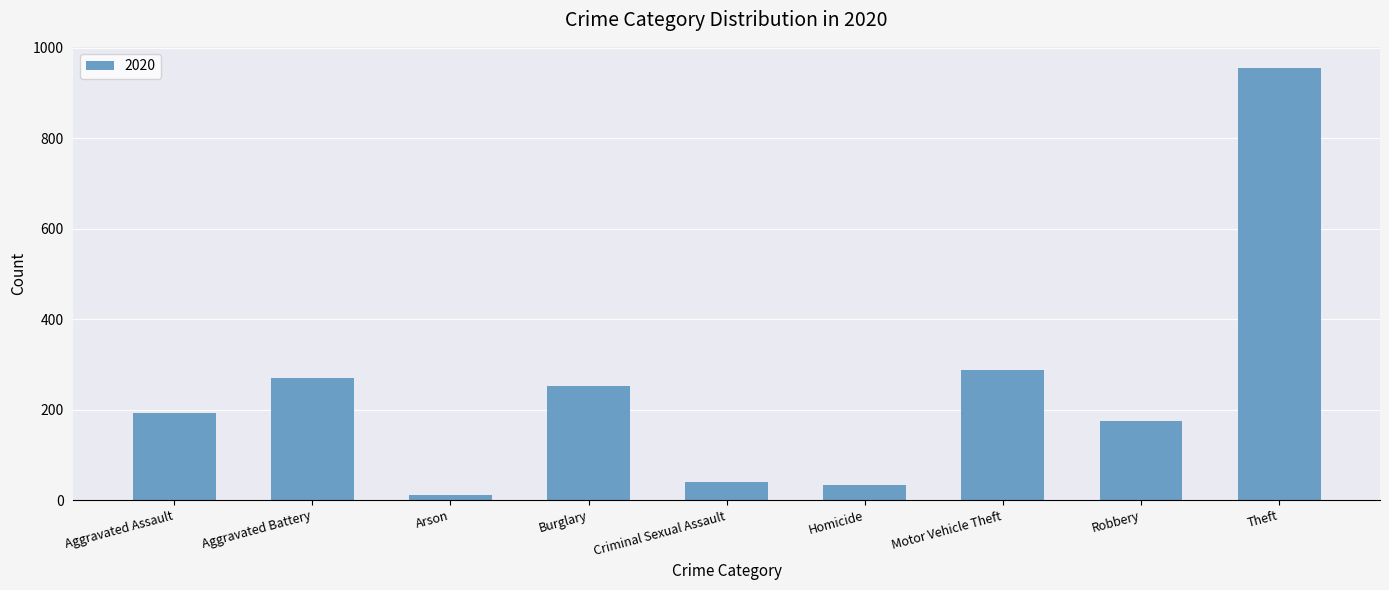

Reading right to left, list all the values displayed in this chart.

954	174	287	34	39	252	12	269	192